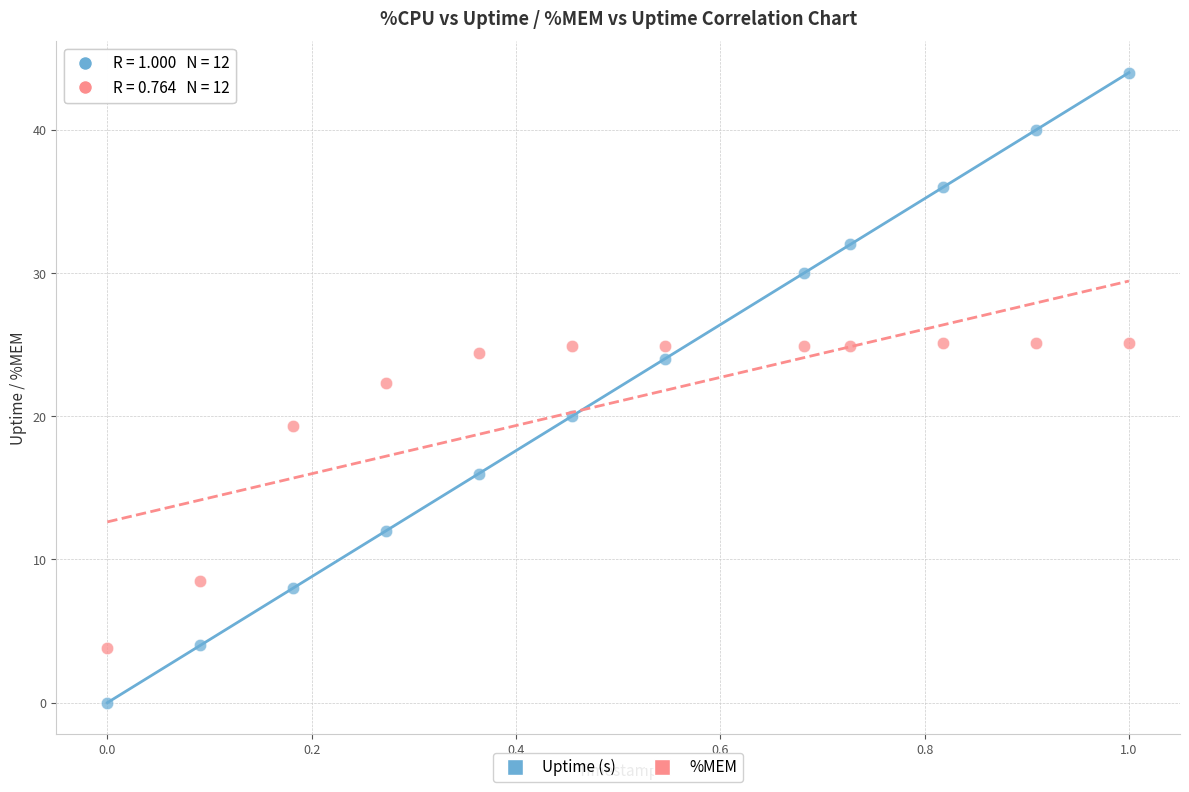

Which series has the widest spread of Y values?

Uptime (s)